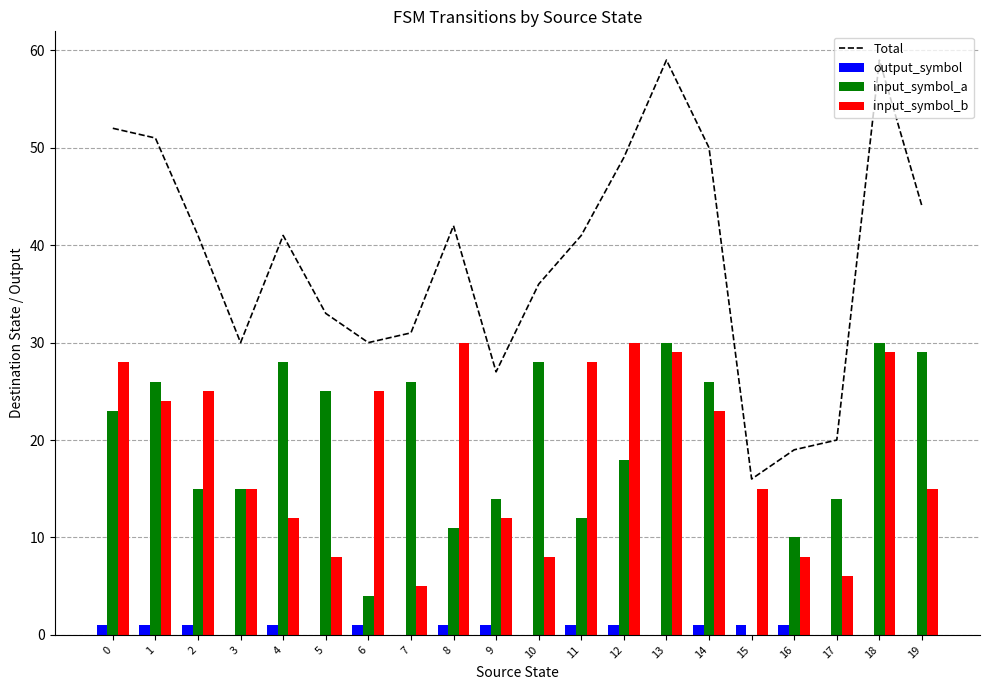

Is it true that input_symbol_b equals 8 at 5?

True